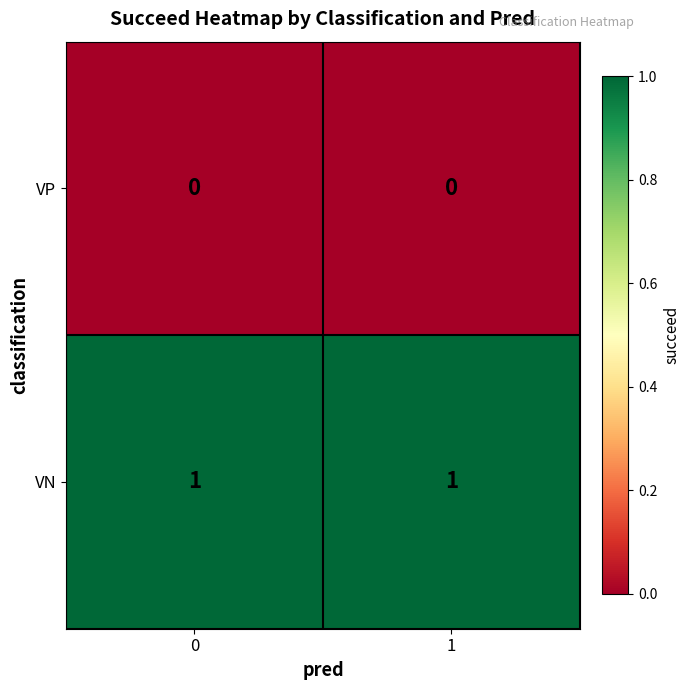

What is the spread (max minus min) of values at 1?

1